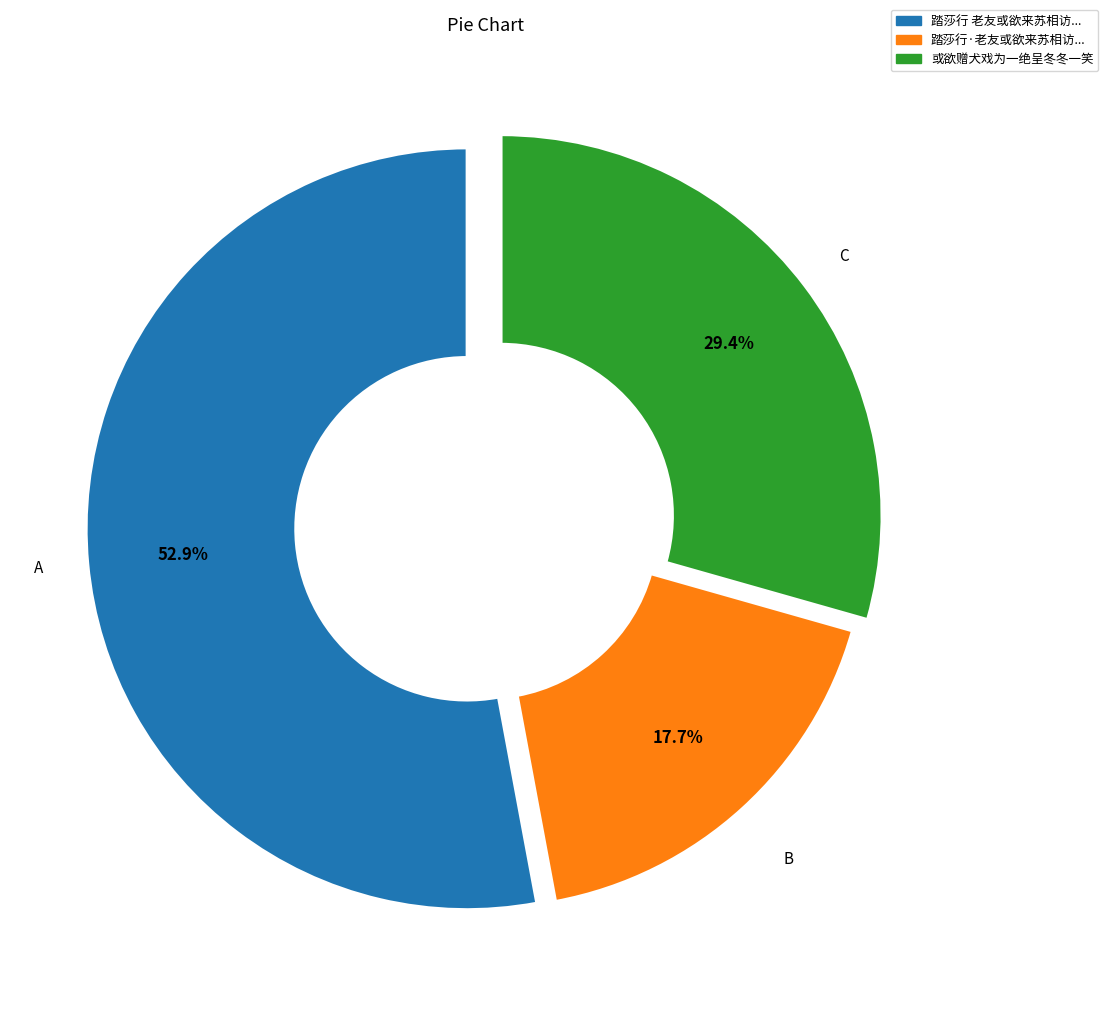

Is there a majority slice in this chart?

Yes